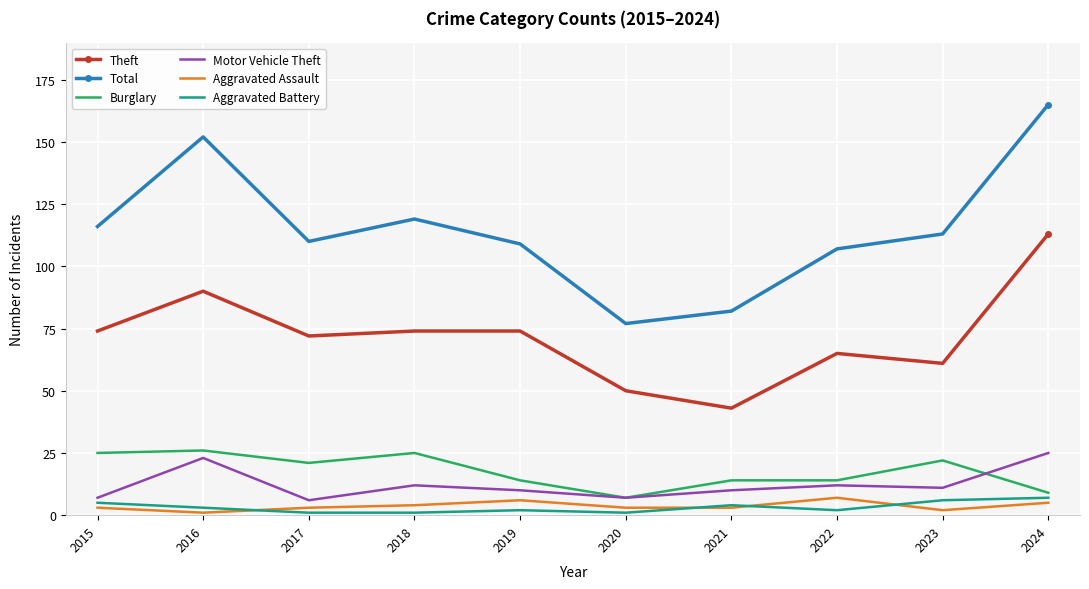

True or false: Motor Vehicle Theft has a value of 11 at 2023.

True